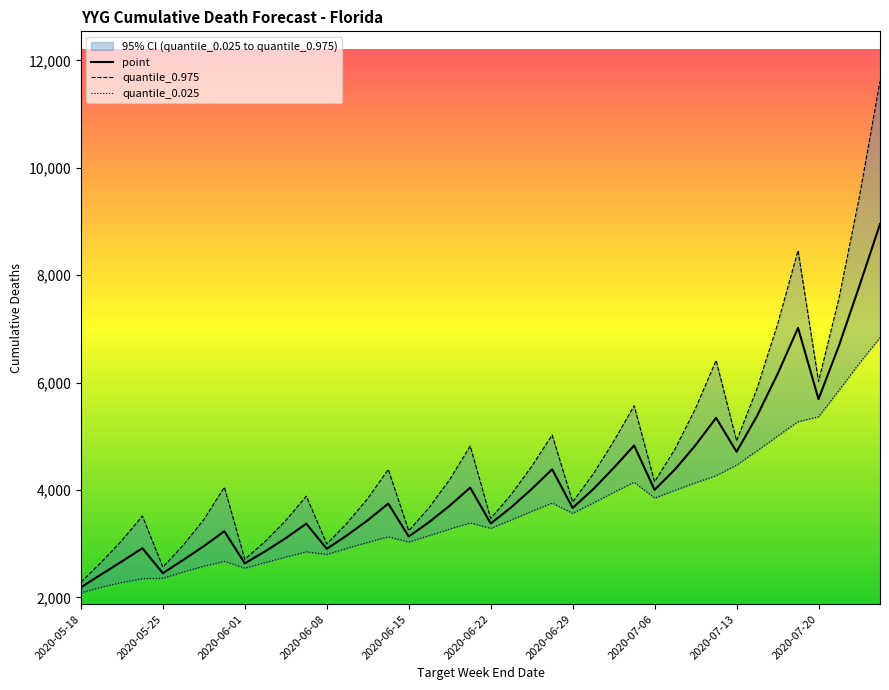

How many data points in quantile_0.975 are less than 4155?

20